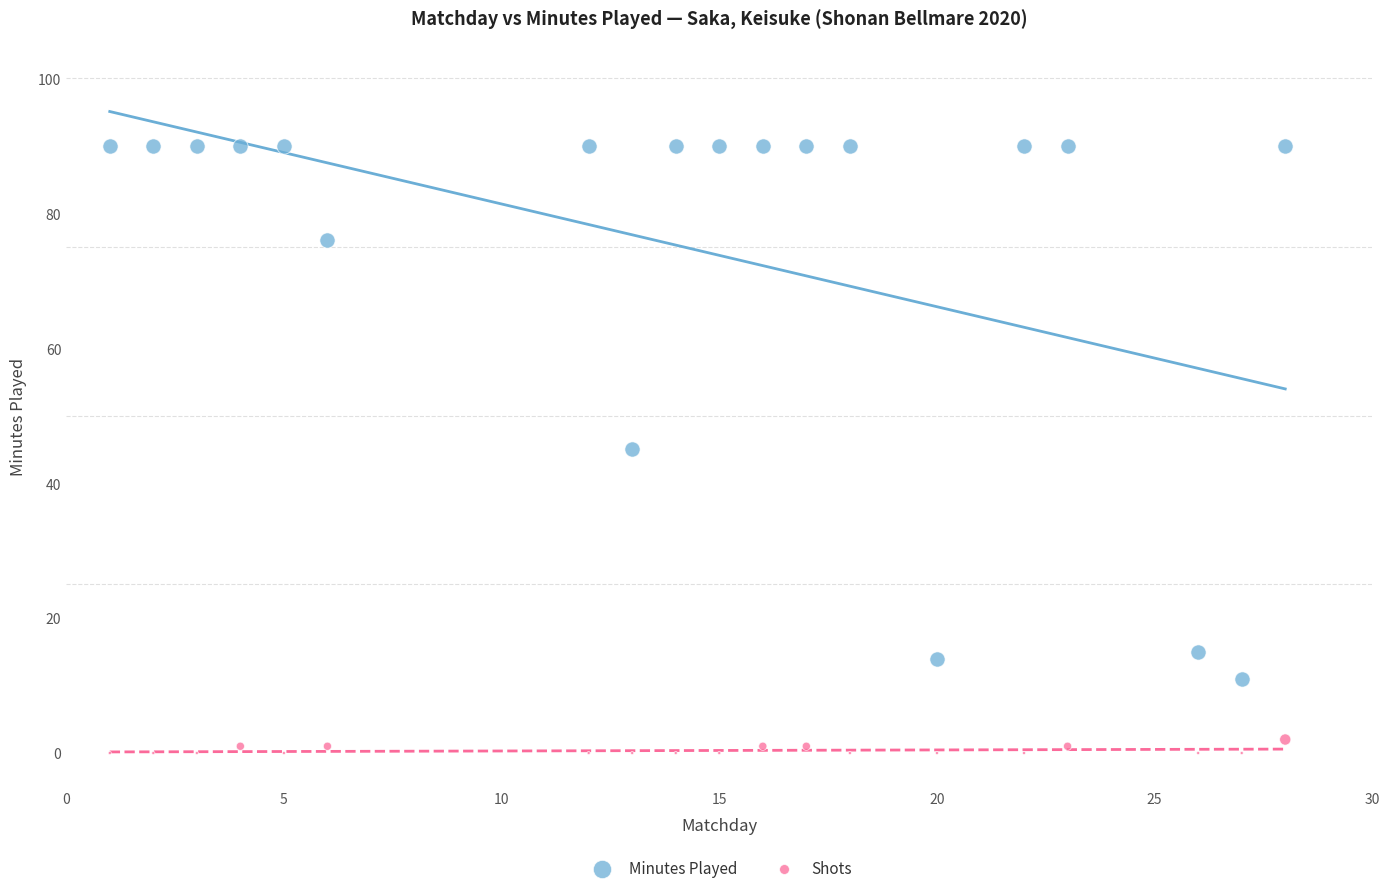

What are all the series names shown in the legend?

Minutes Played, Shots